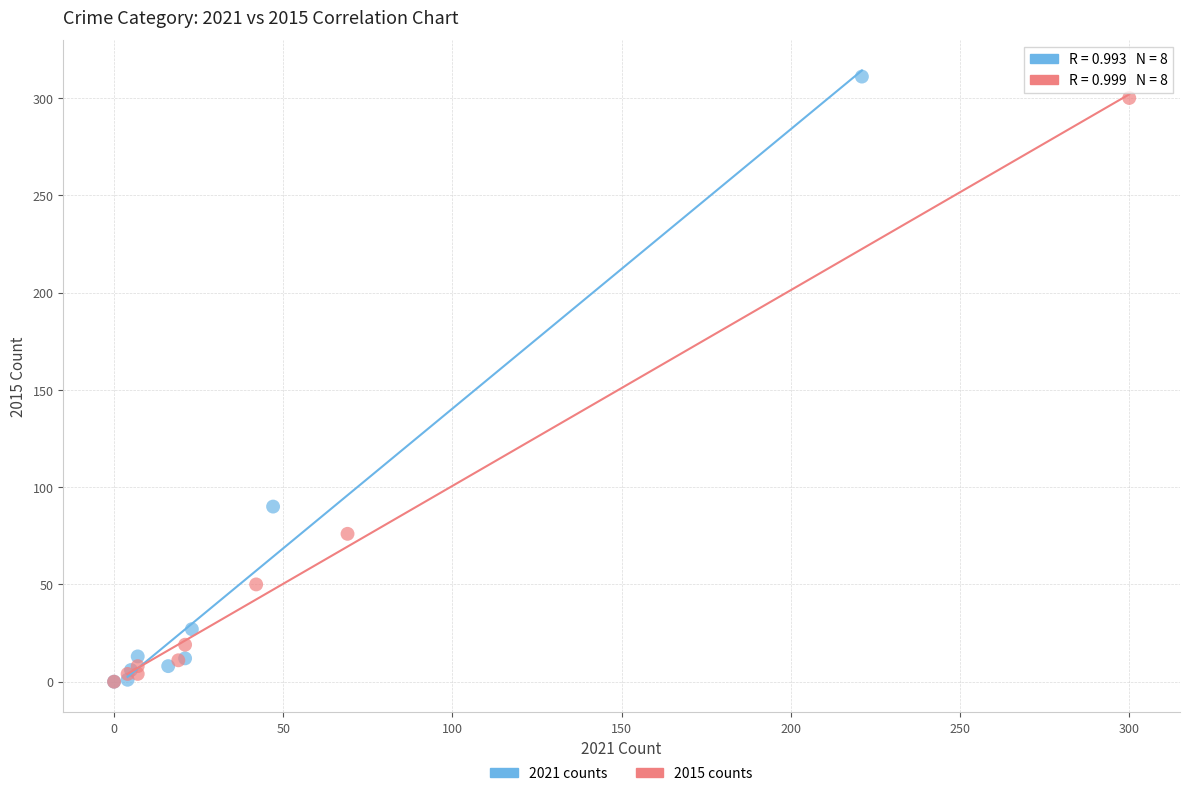

Which series has the largest Y range (max minus min)?

2021 counts